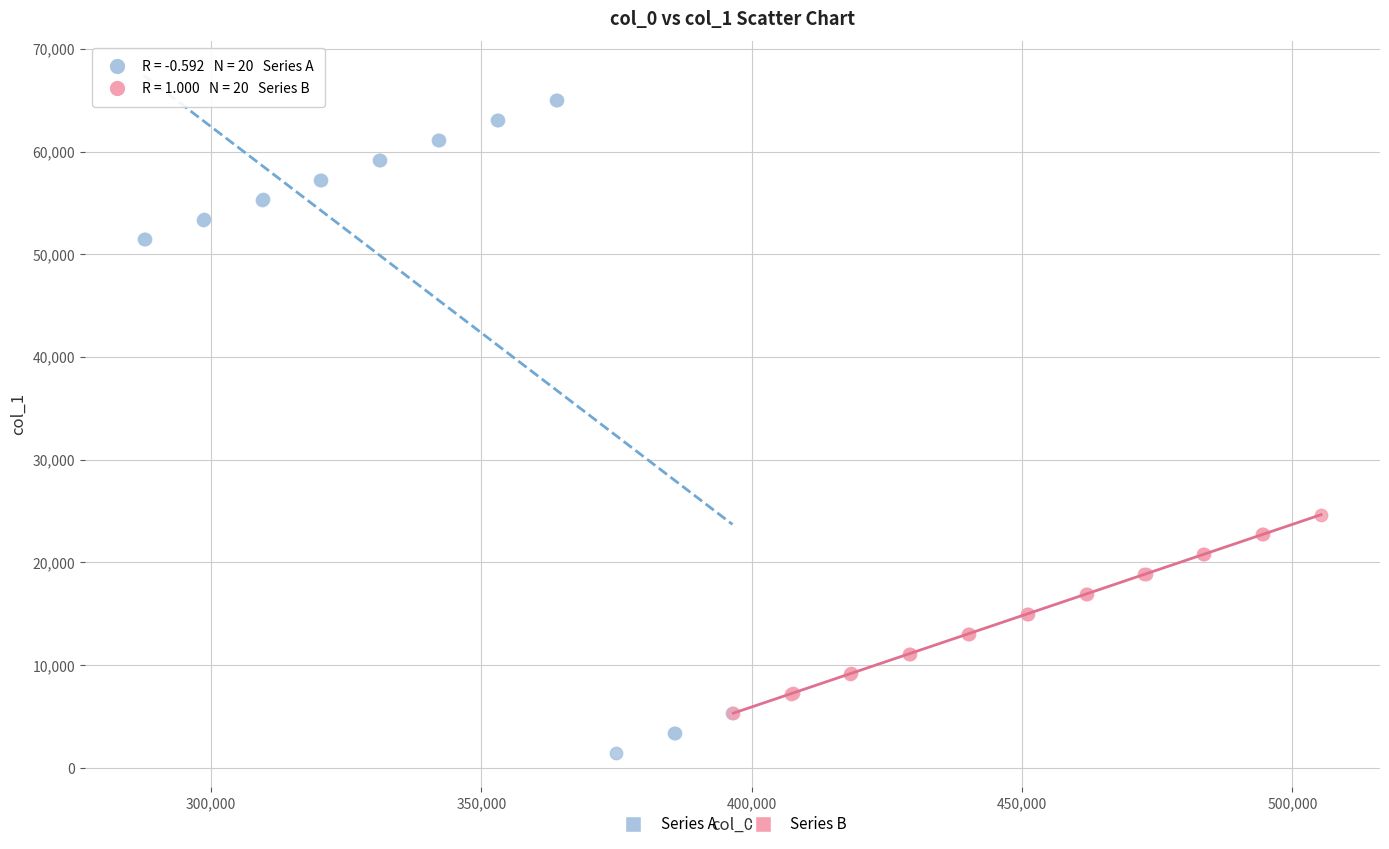

Which series reaches the minimum Y coordinate?

Series A